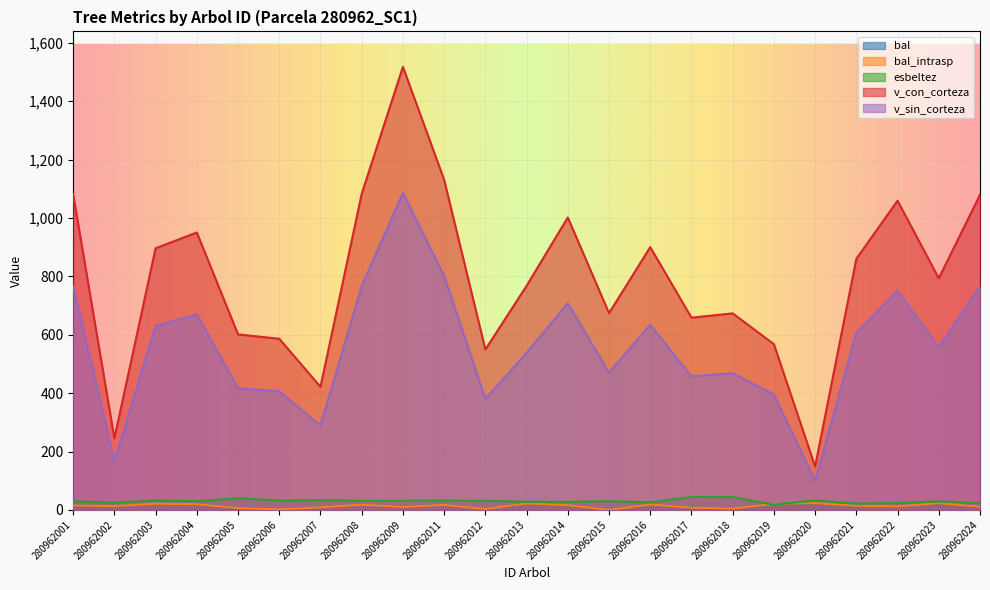

How many data points does each series have?

23